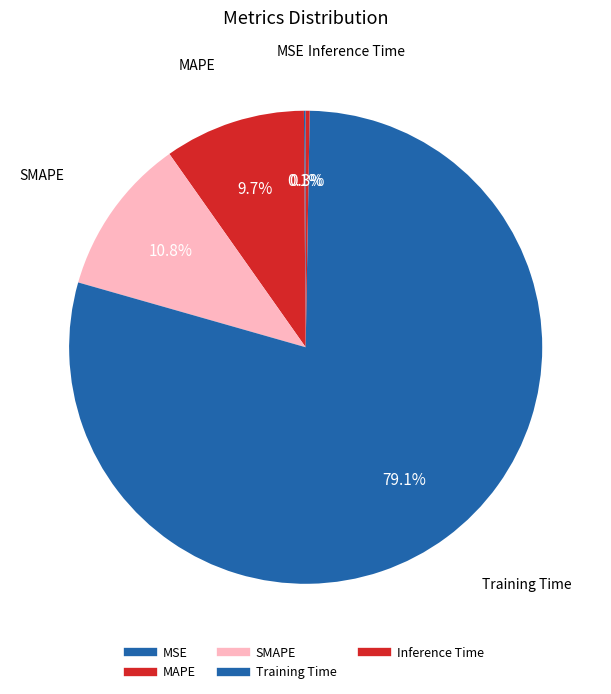

Is there any slice that represents more than half of the pie?

Yes